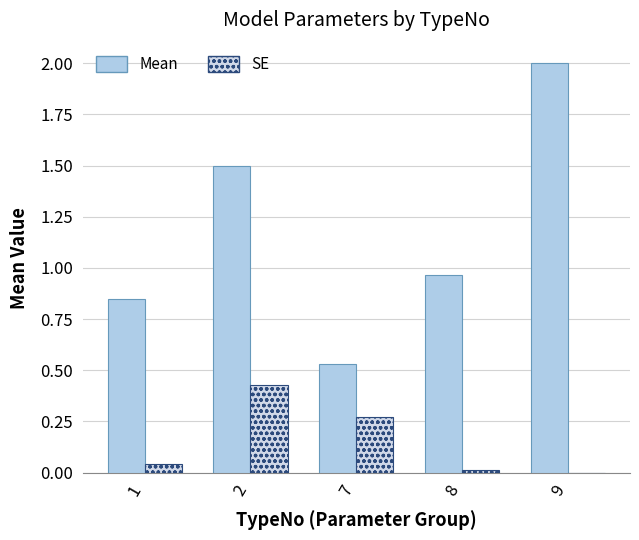

Which series has the largest total across all categories?

Mean